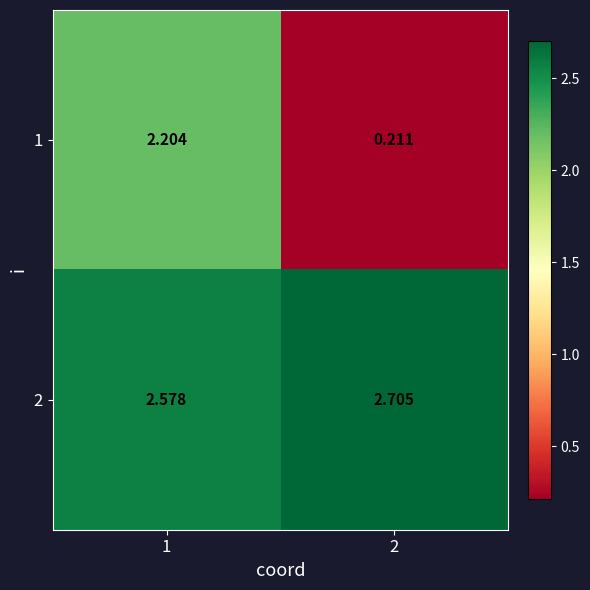

Is the value of 2 at 1 greater than the value of 1 at 1?

Yes